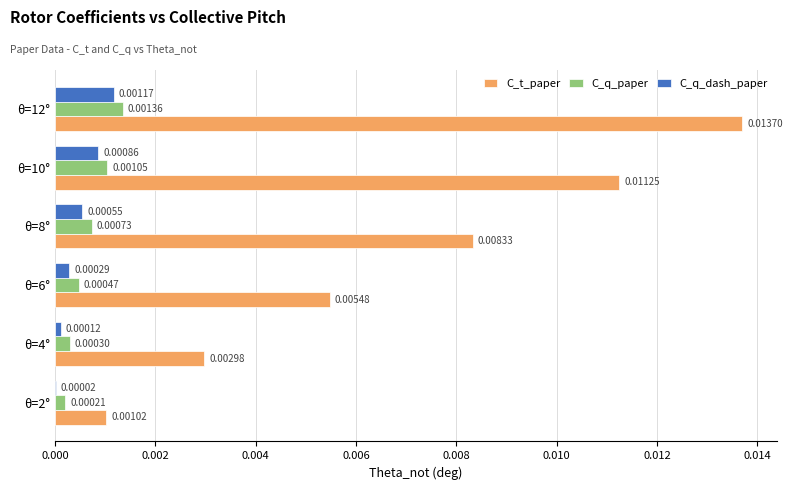

How many C_q_paper values are between 0 and 1?

6